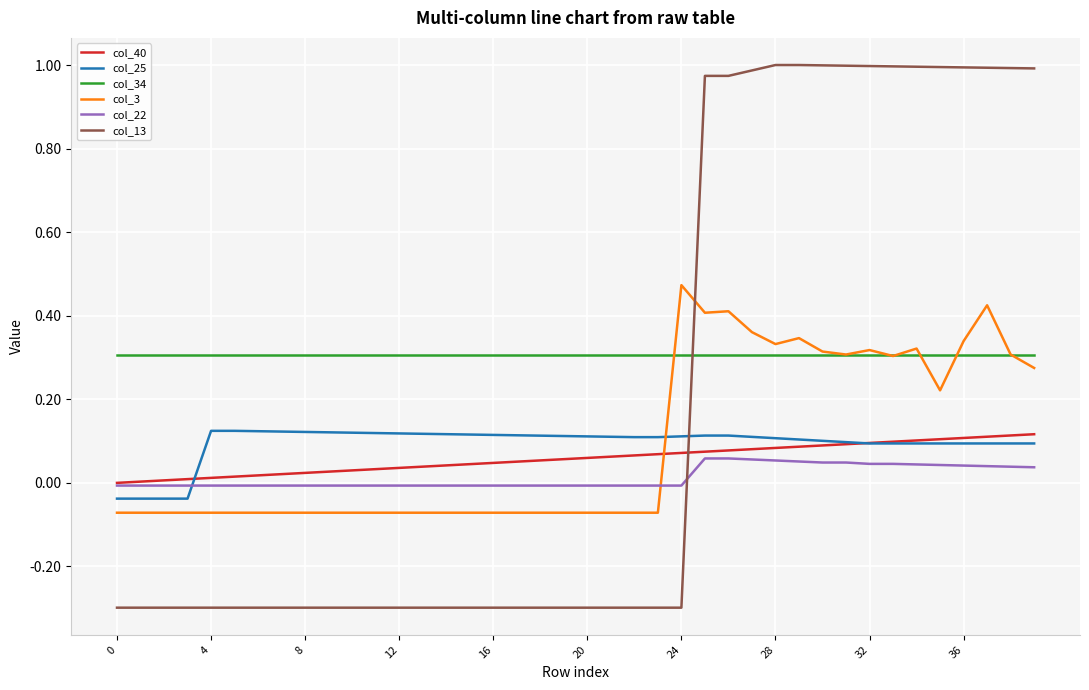

Which series has the largest range (max minus min)?

col_13